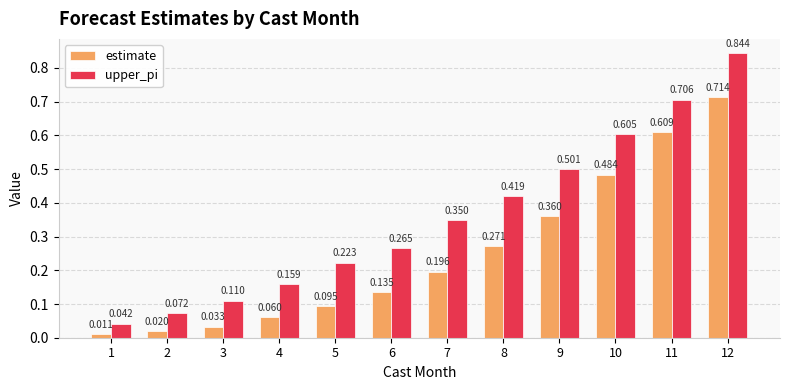

List the series in order of their overall mean, highest first.

upper_pi, estimate